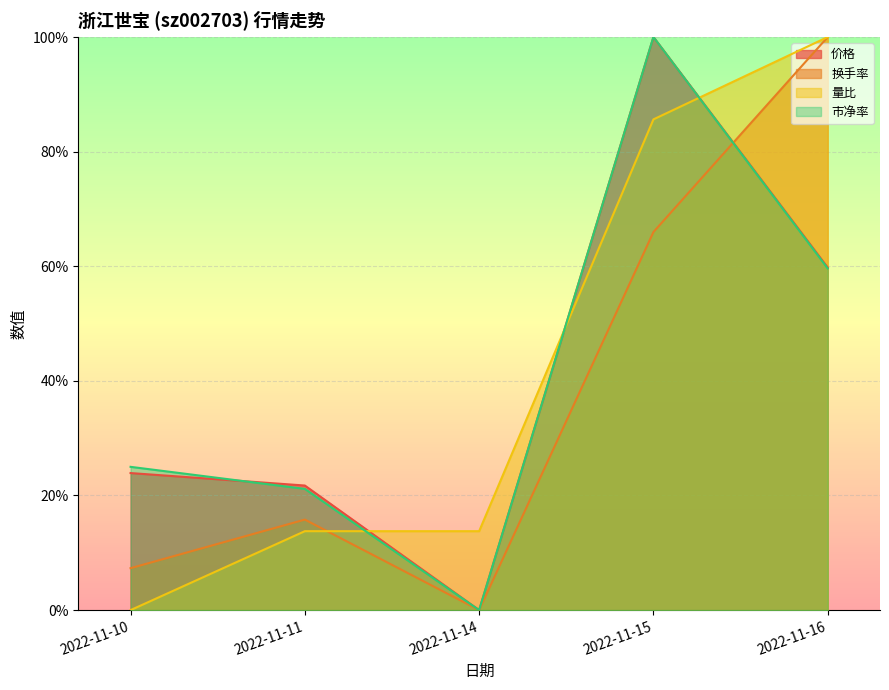

The 量比 series shows 1.0 at 2022-11-16. True or false?

True